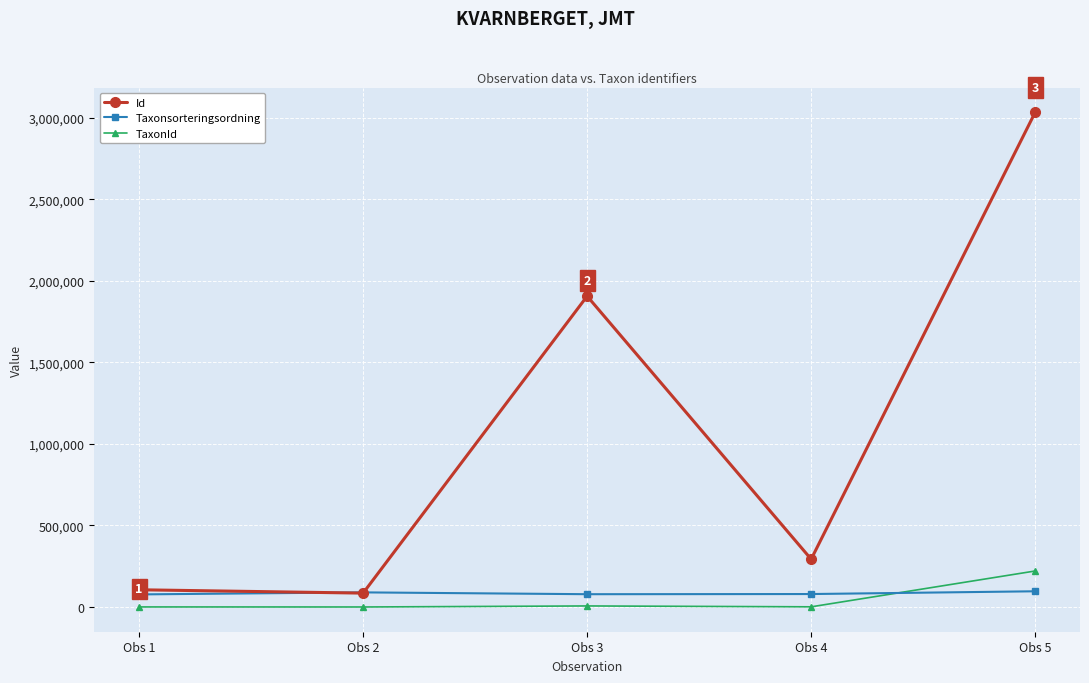

What is the maximum value shown in the chart?

3032794